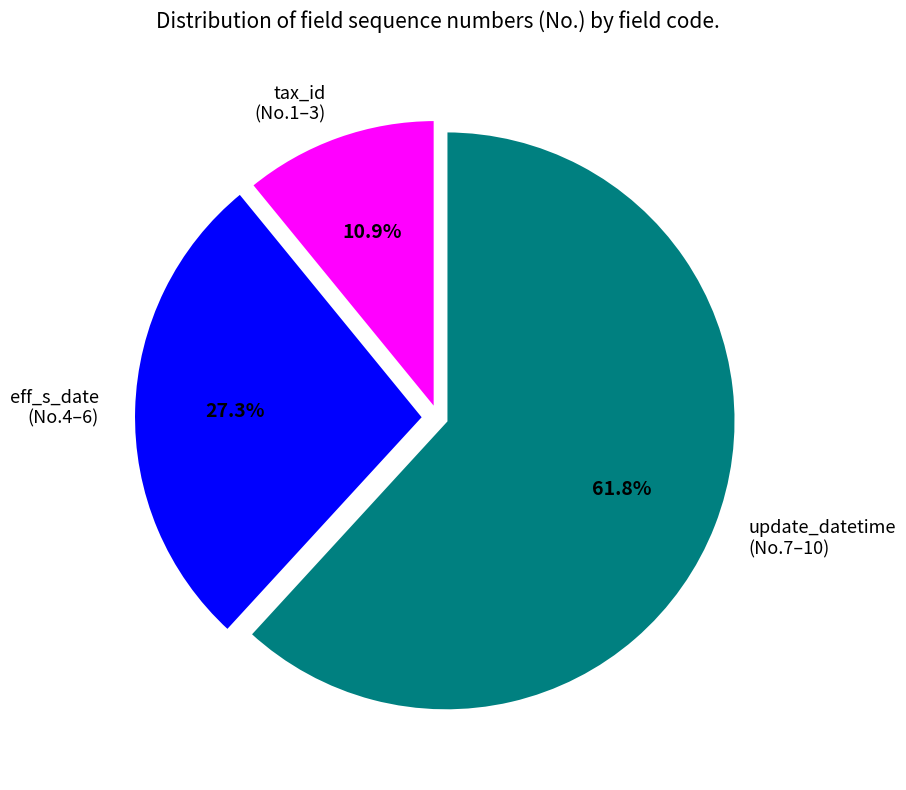

To the nearest percent, what is the difference between the largest and smallest slice percentages?

51%